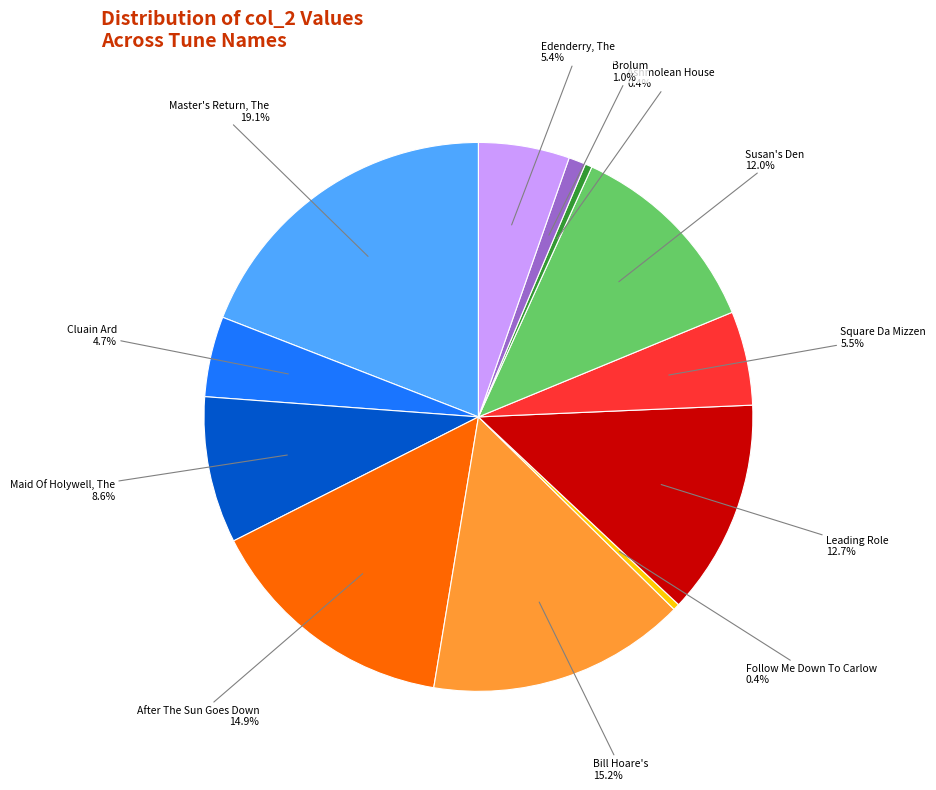

Is Leading Role the majority of the pie?

No